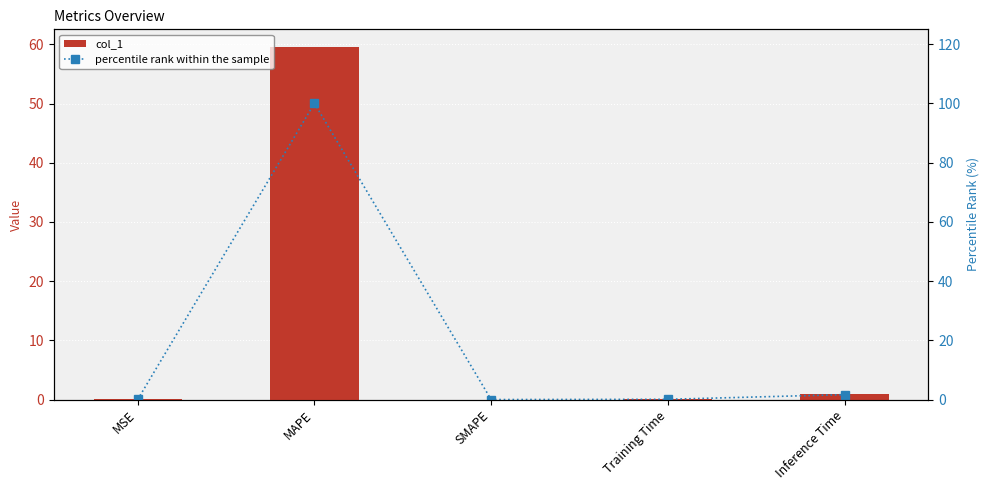

Which series changed the most between MAPE and SMAPE?

percentile rank within the sample